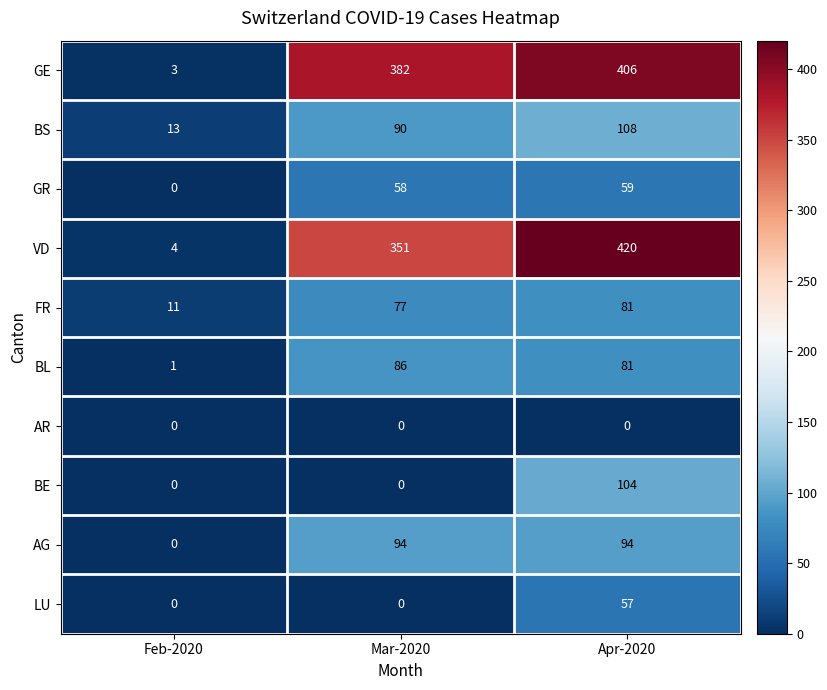

What is the average value of the BL series?

56